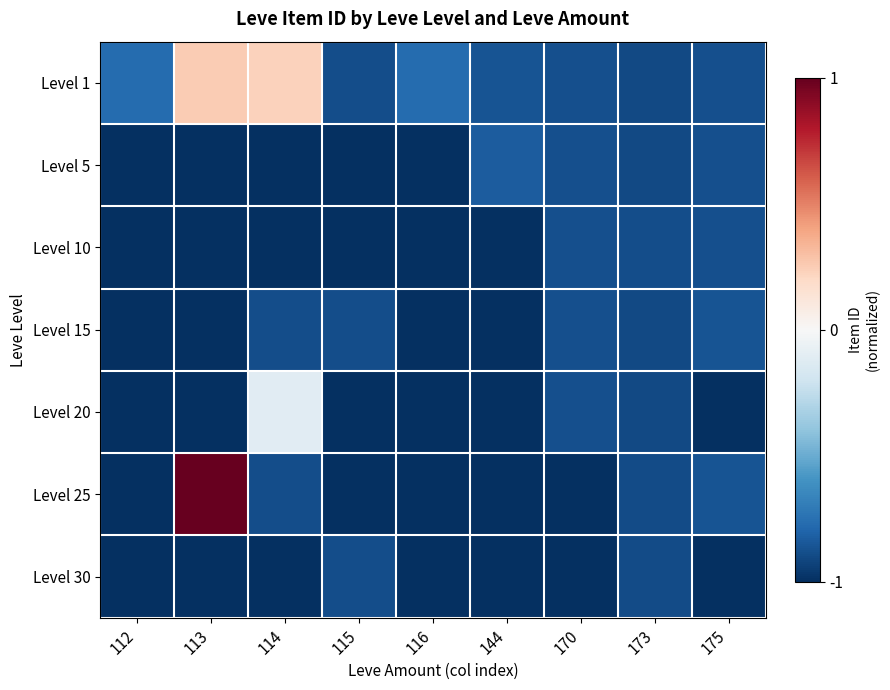

At which category is the sum across all series the highest?

113